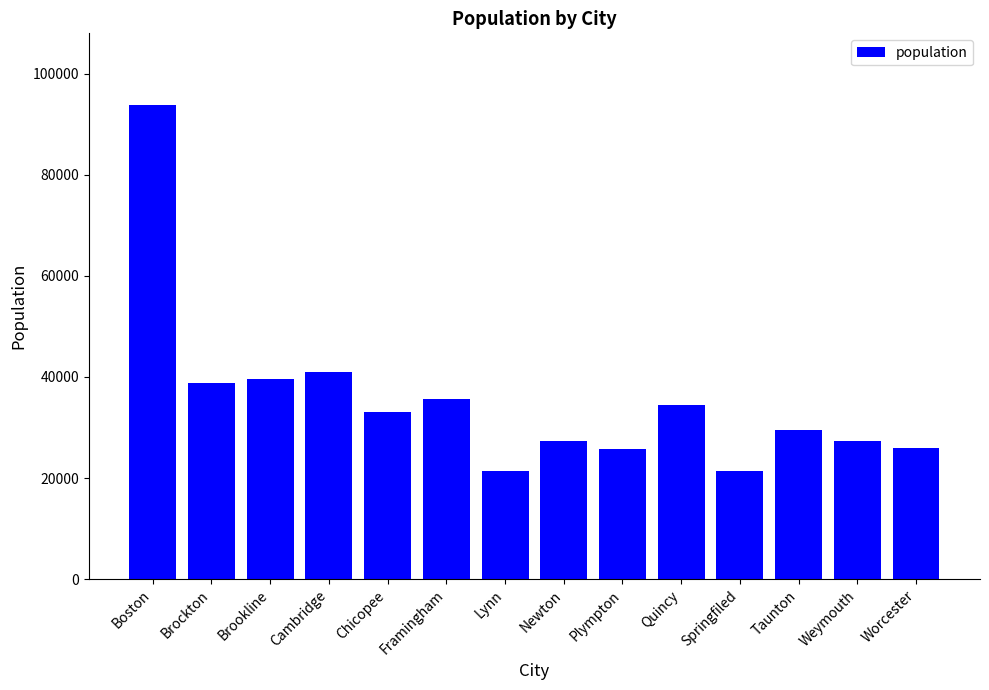

What is the label of the 6th bar from the right?

Plympton